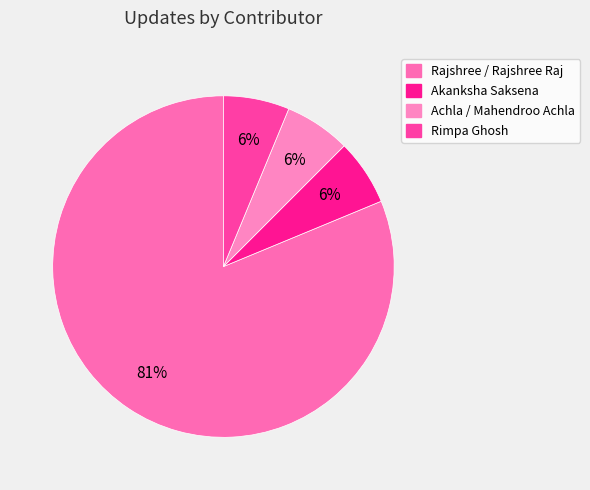

How many slices are in this pie chart?

4